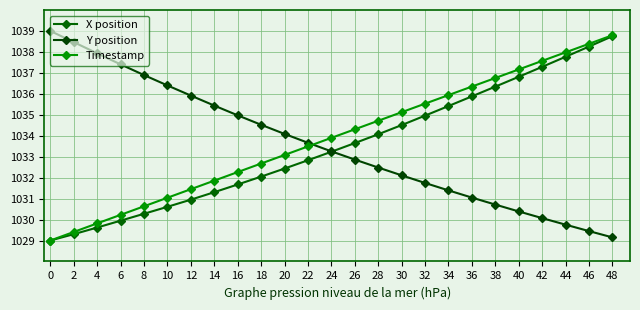

At how many categories does at least one series exceed 1029?

25